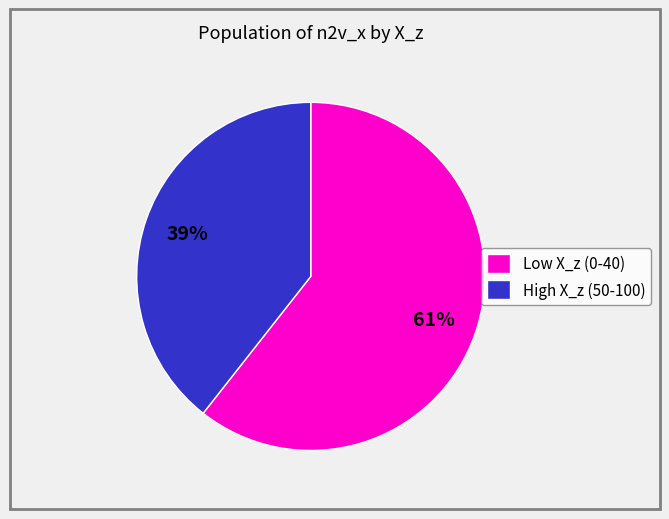

Combined, do High X_z (50-100) and Low X_z (0-40) account for over 50%?

Yes